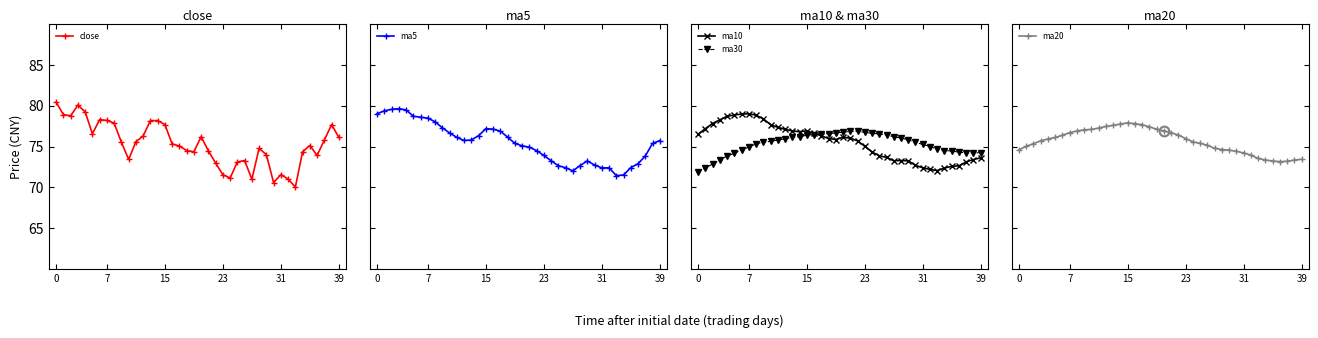

The value of ma30 at 27 is 76.2. True or false?

True